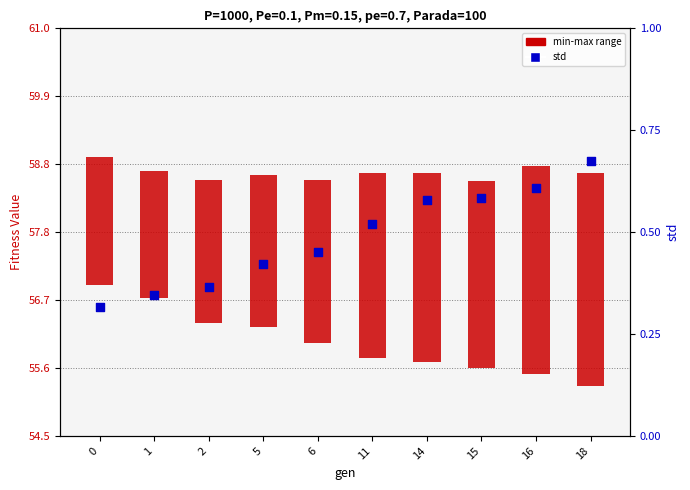

At which category is the sum across all series the highest?

18